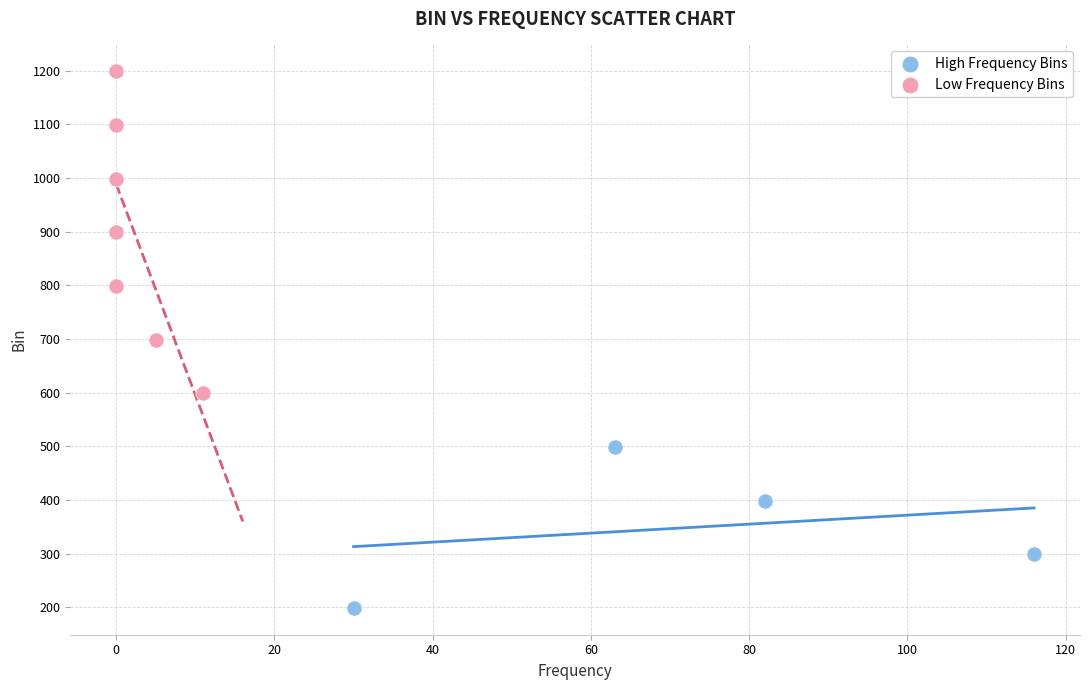

Which series reaches the maximum Y coordinate?

Low Frequency Bins